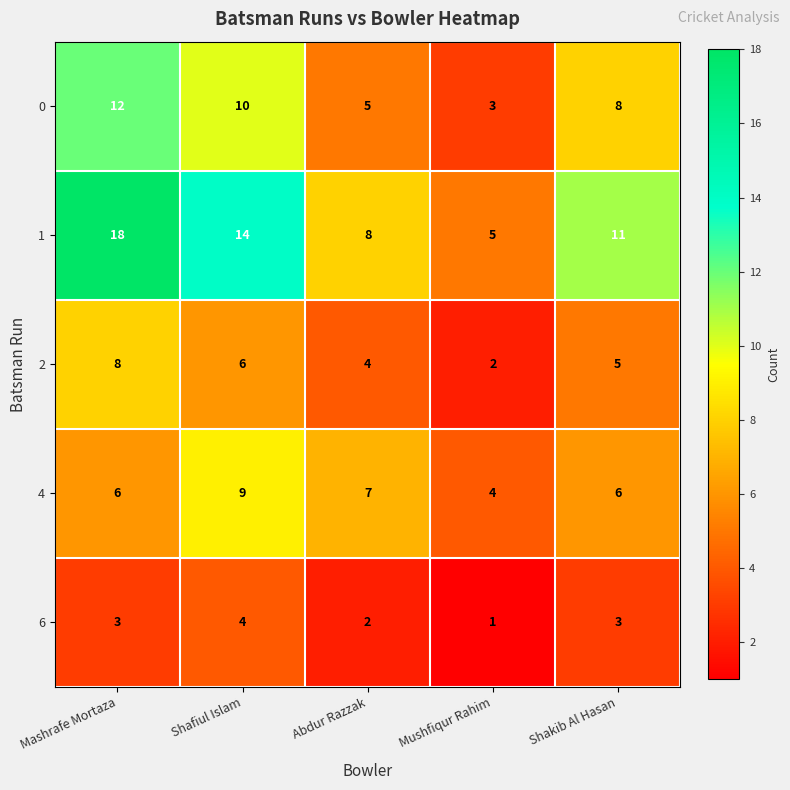

At how many categories does at least one series exceed 4?

5